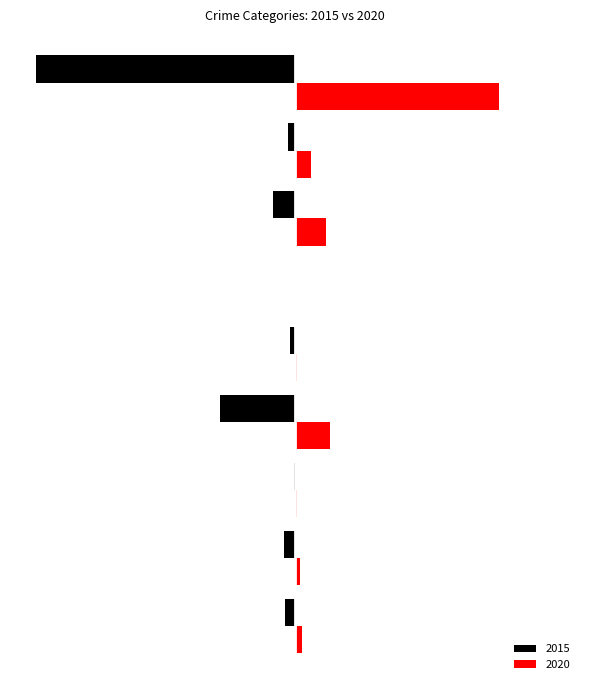

What are all the series names shown in the legend?

2015, 2020